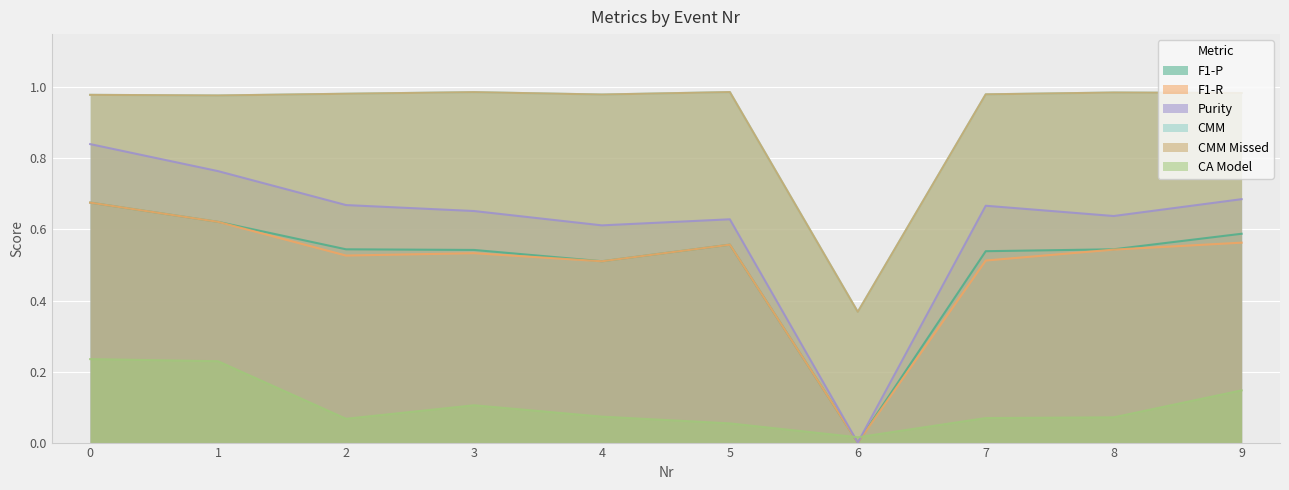

Which category has the lowest value in the F1-R series?

6